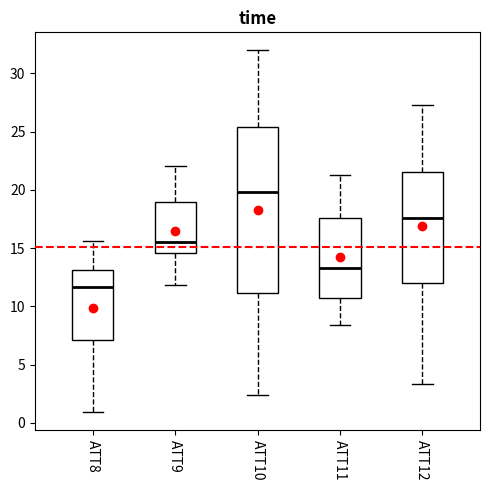

Reading left to right, transcribe this box plot: for each box, give where its median line is, the range the box spans, and where its two whiskers end, as read against the y-axis. The values are not printed on the chart, so give them approximately, as read against the axis.

ATT8: median 11.5, box 7.0 to 13.0, whiskers 1.0 to 15.5
ATT9: median 15.5, box 14.5 to 19.0, whiskers 12.0 to 22.0
ATT10: median 20.0, box 11.0 to 25.5, whiskers 2.5 to 32.0
ATT11: median 13.5, box 10.5 to 17.5, whiskers 8.5 to 21.5
ATT12: median 17.5, box 12.0 to 21.5, whiskers 3.5 to 27.5